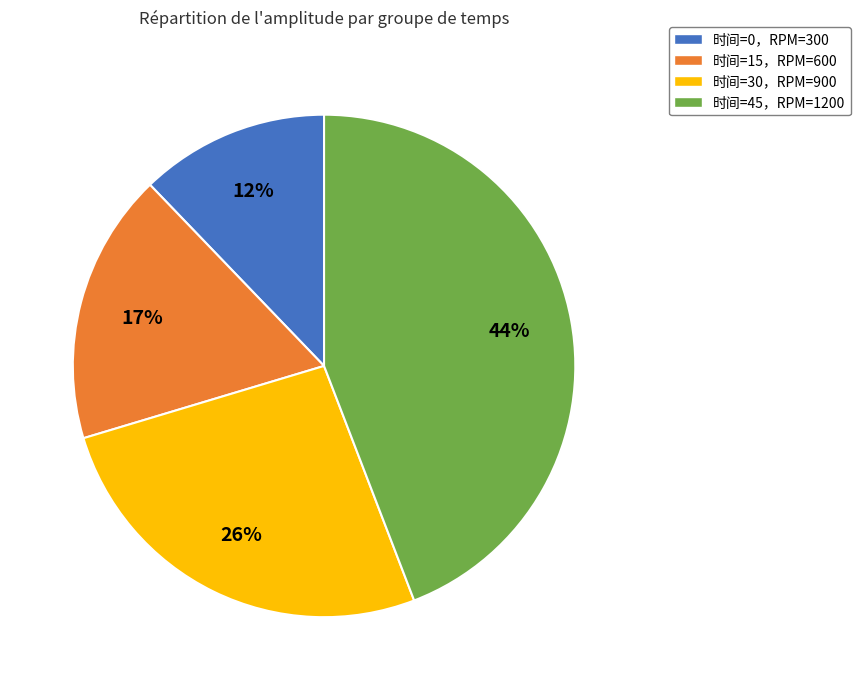

Do 时间=15，RPM=600 and 时间=30，RPM=900 together represent more than half of the pie?

No